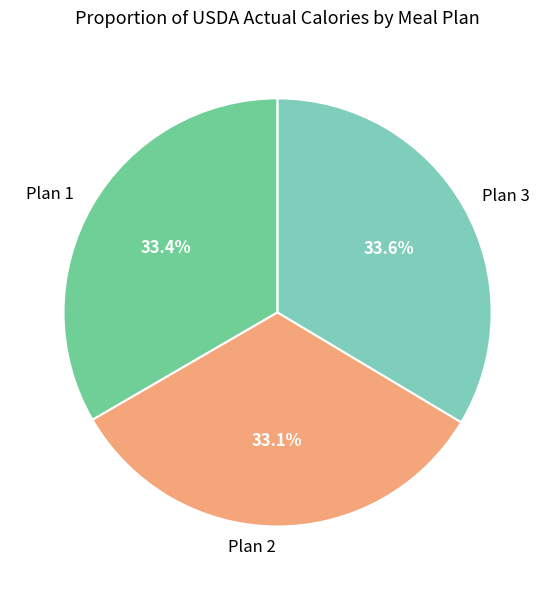

Count the number of slices in the pie.

3